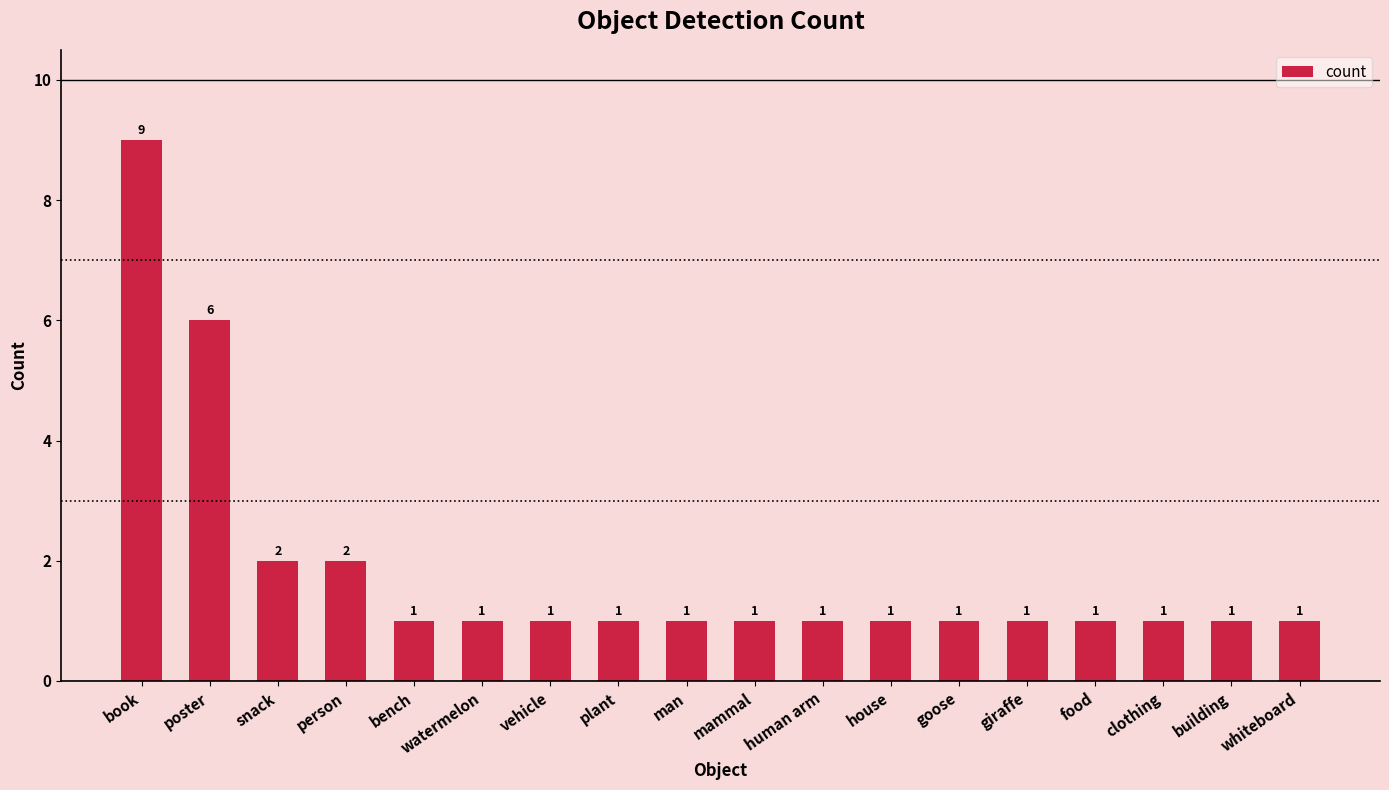

At which category does the chart reach its peak across all series?

book